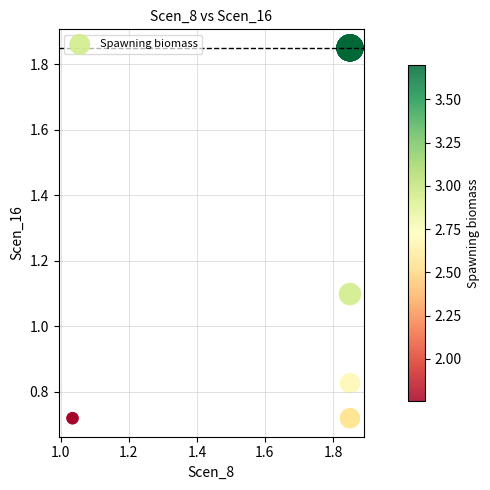

What Y value in the scatter plot is closest to 1?

1.1